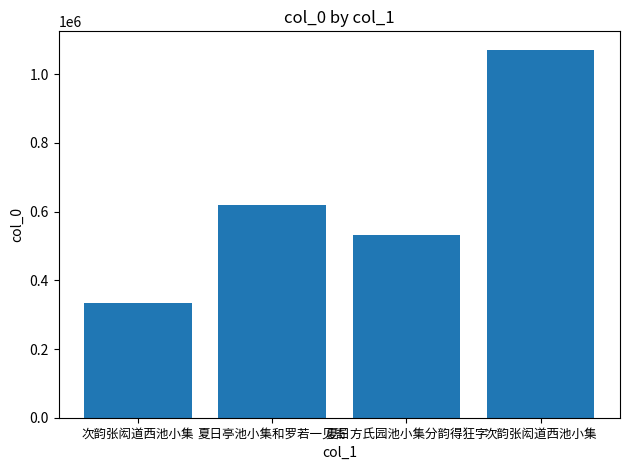

How many bars are there in total?

4